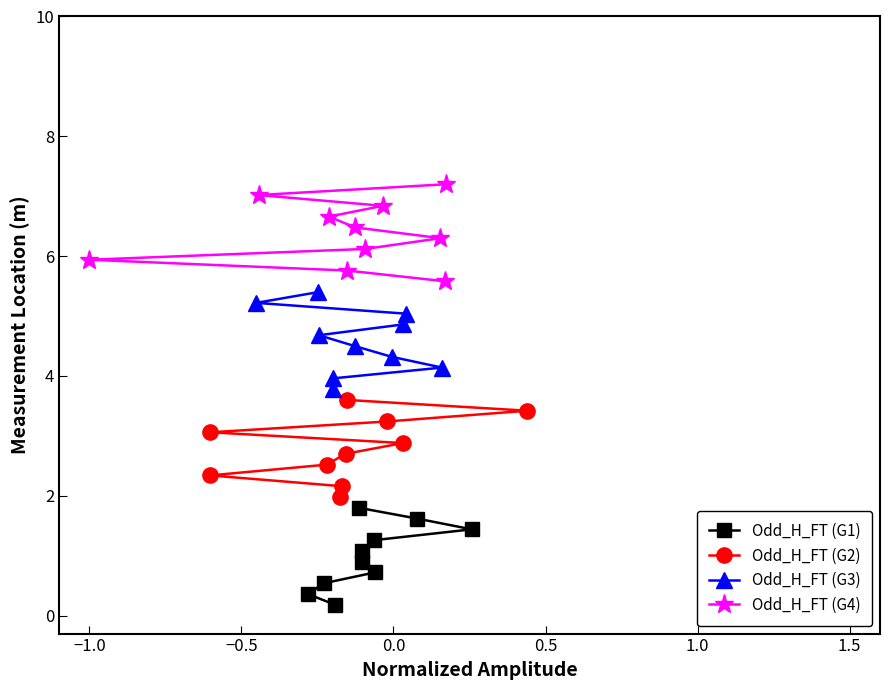

What is the value of the Odd_H_FT (G1) point at the 2nd from the left?

0.5